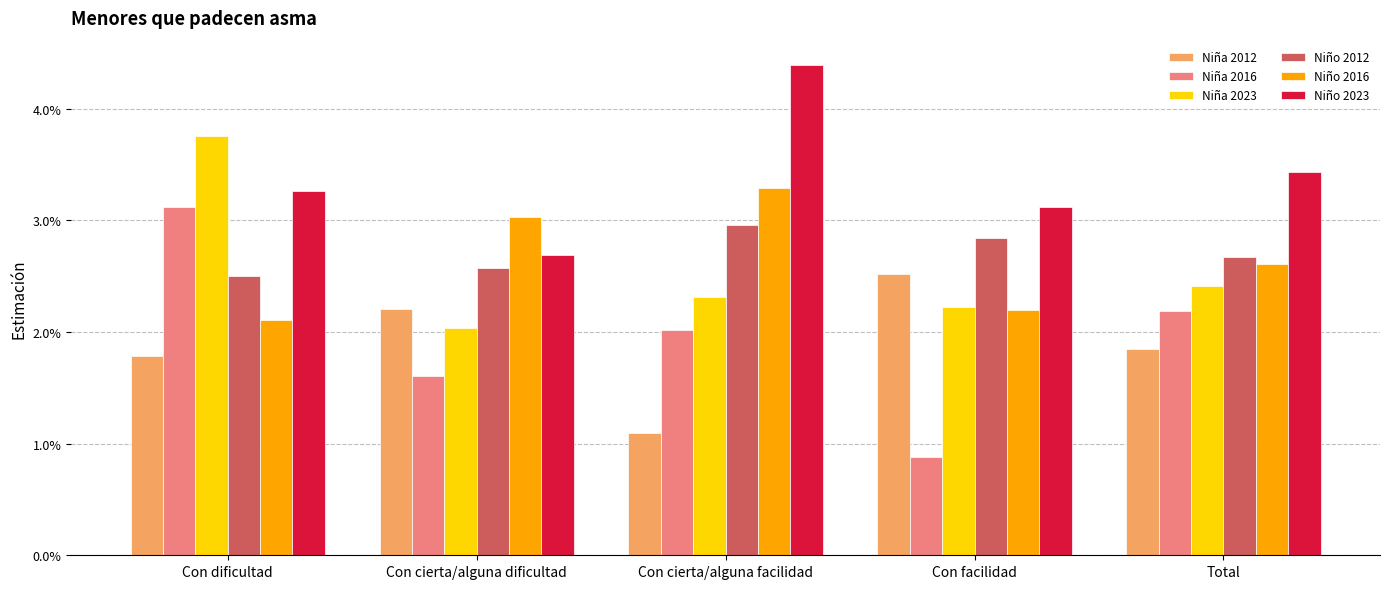

What is the label of the 3rd bar from the right?

Con cierta/alguna facilidad